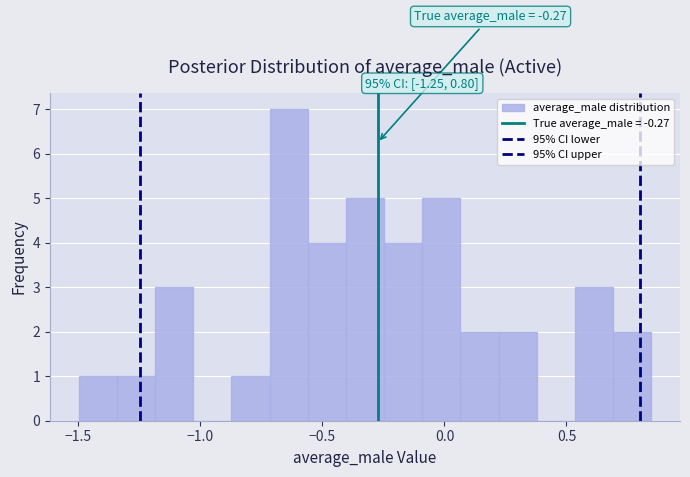

Around what value on the x-axis is the tallest bar? Give the approximate position of its centre, as read against the axis.

-0.65